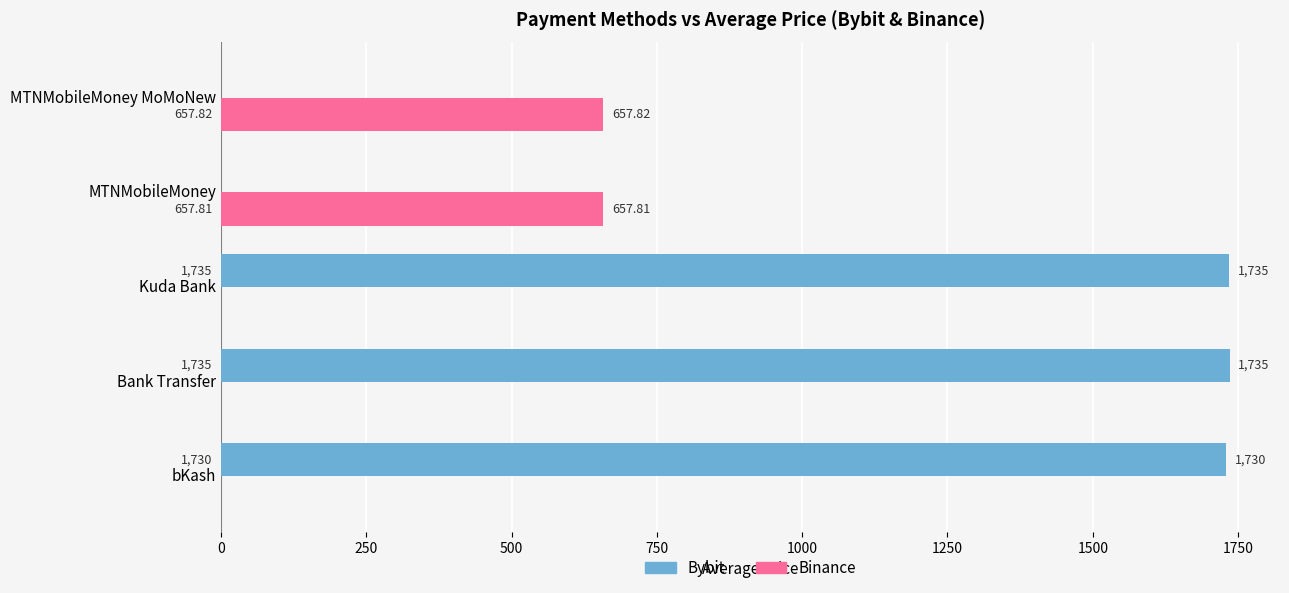

Is the value of Bybit at Kuda Bank greater than the value of Binance at MTNMobileMoney?

Yes